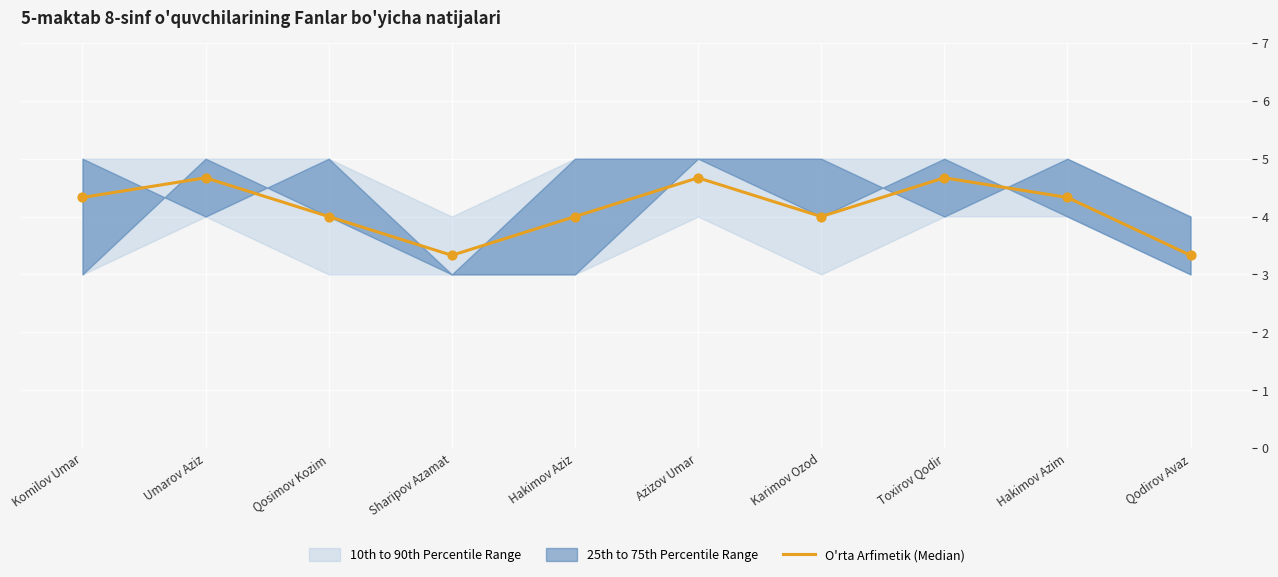

What is the change in value from Sharipov Azamat to Karimov Ozod?

+0.7